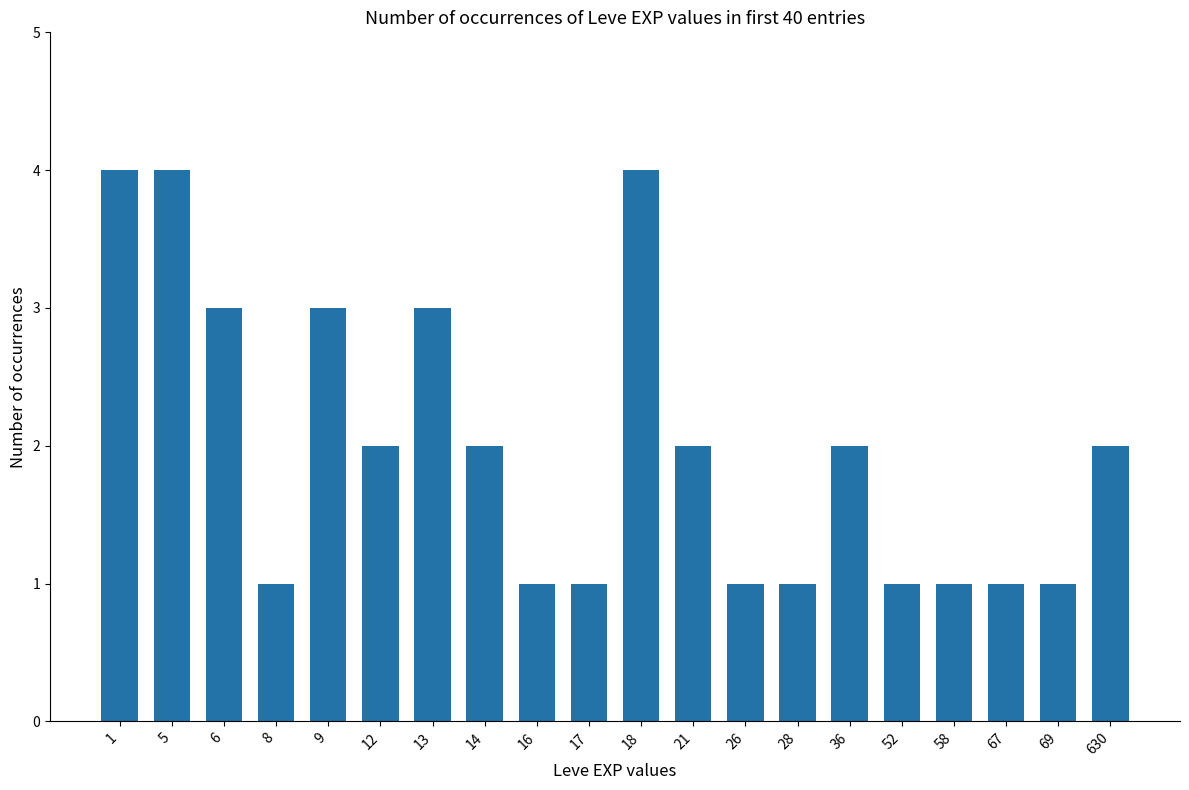

What value does the data have at 8?

1